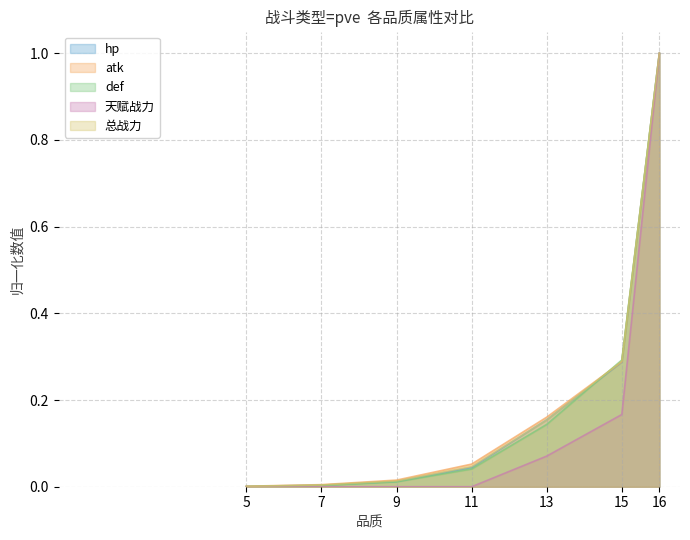

What is the approximate value of def at 15?

0.3